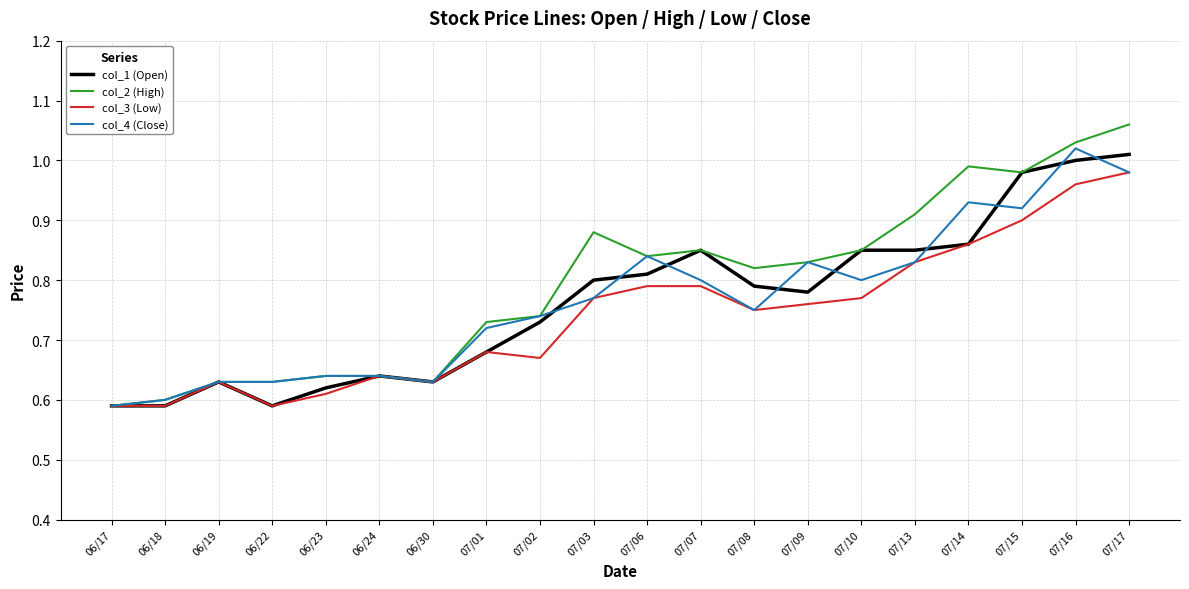

True or false: col_1 (Open) has more than 0 points higher than both neighbors.

True